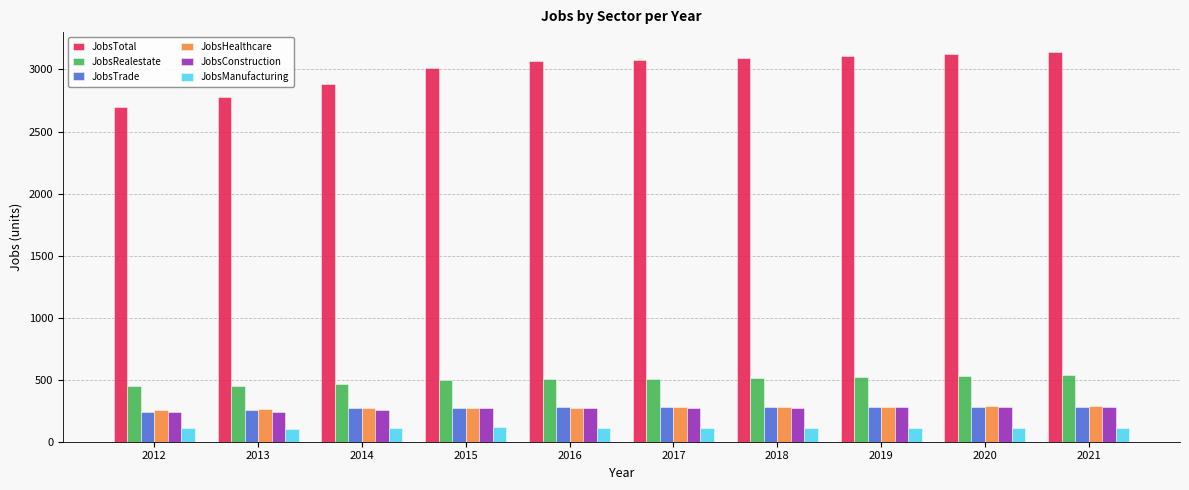

Which series has the widest spread of values?

JobsTotal